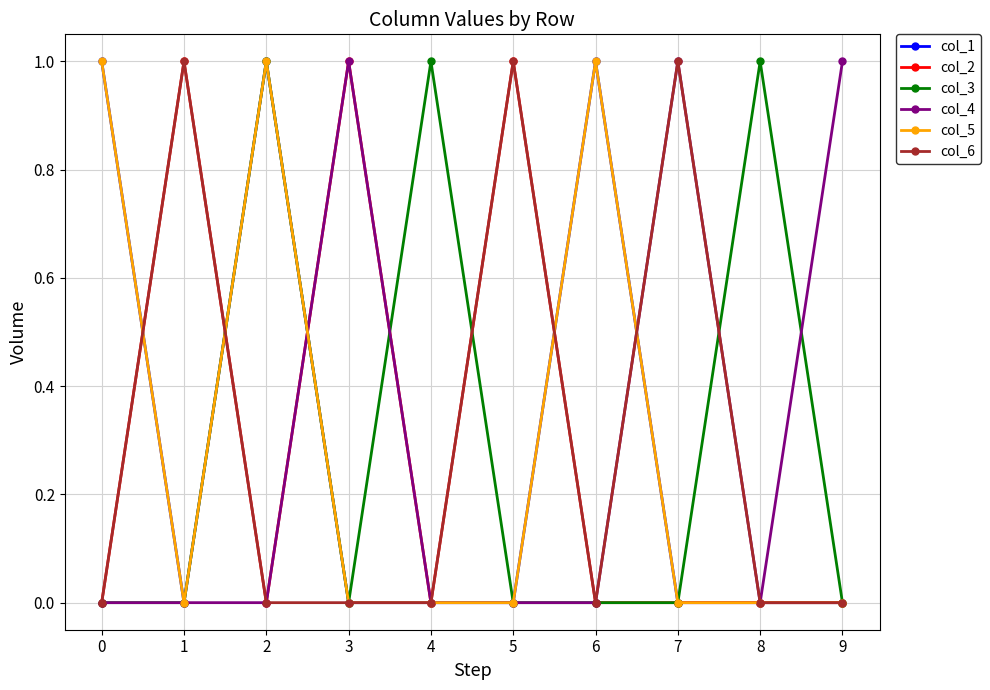

Reading left to right, transcribe all the data shown in this chart.

col_1: 1	0	1	0	0	0	1	0	0	0
col_2: 0	1	0	1	0	1	0	0	0	0
col_3: 0	0	1	0	1	0	0	0	1	0
col_4: 0	0	0	1	0	0	0	1	0	1
col_5: 1	0	1	0	0	0	1	0	0	0
col_6: 0	1	0	0	0	1	0	1	0	0